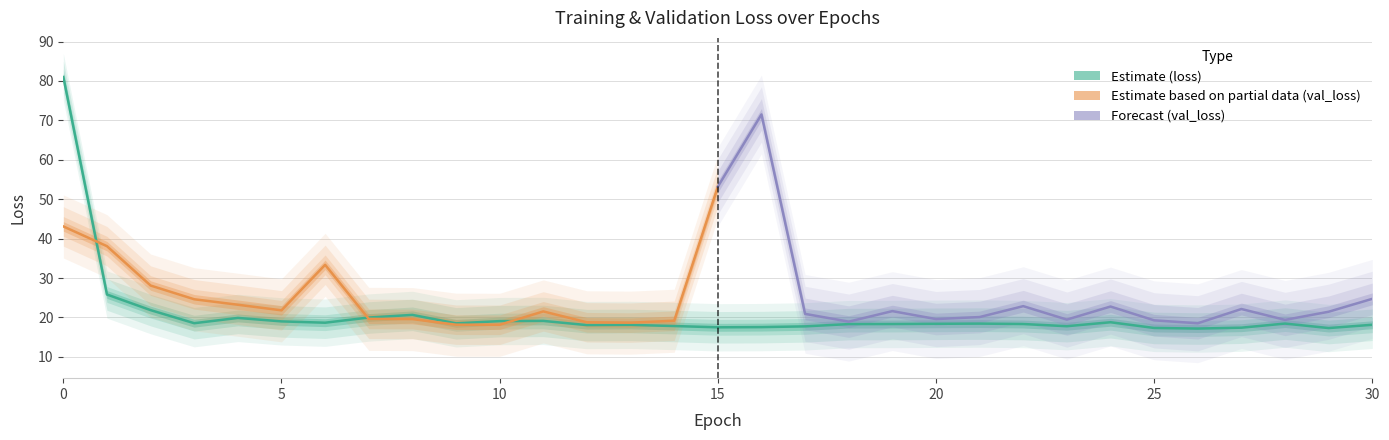

What is the value of the 16th point from the left?

17.5